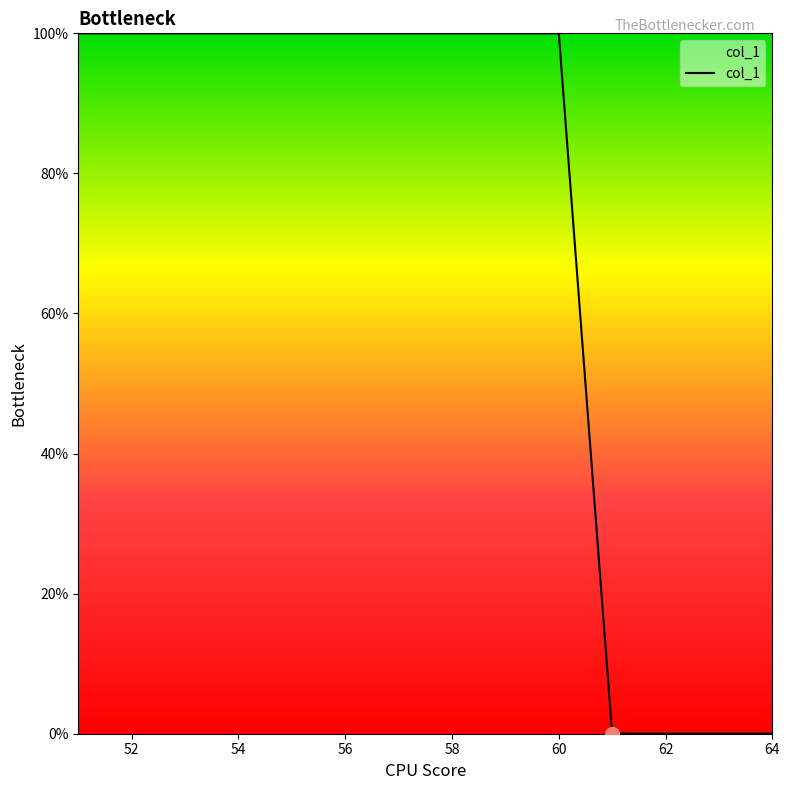

What is the difference between the maximum and minimum values?

100